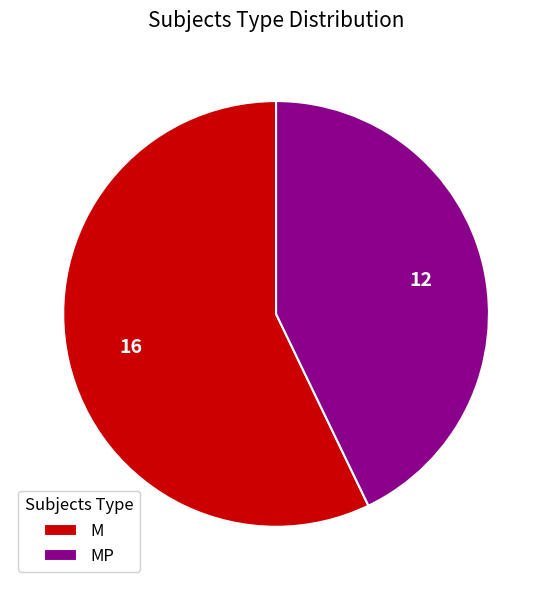

Which slice is the smallest?

MP